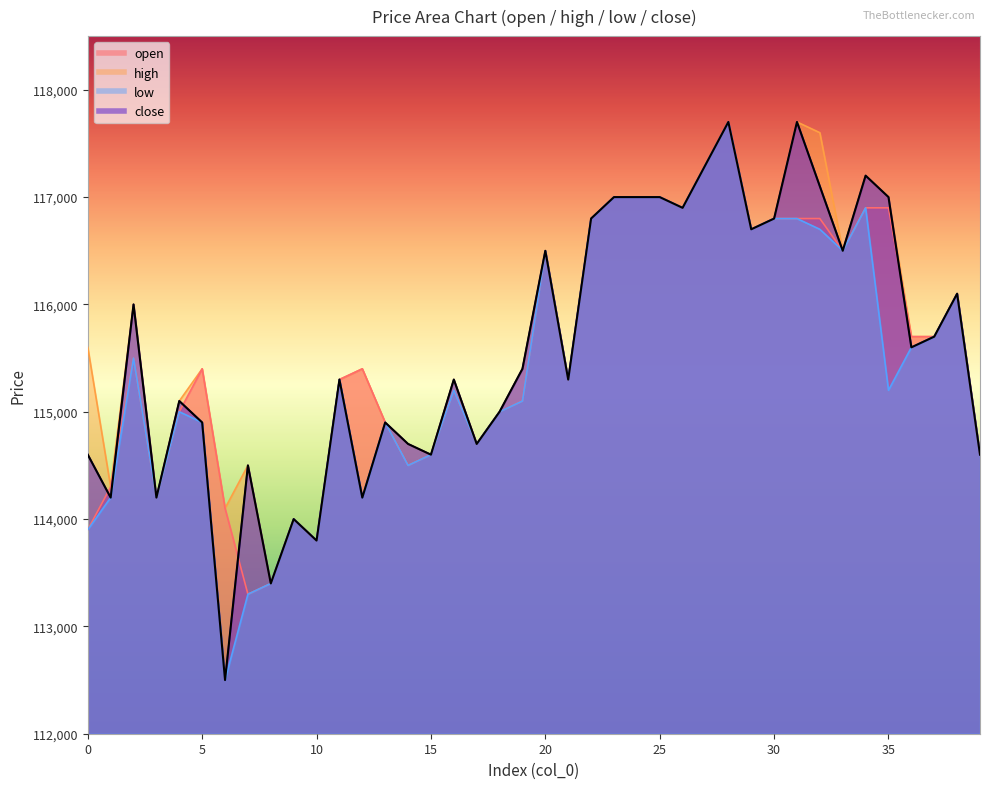

What is the sum of all close values?

4623800